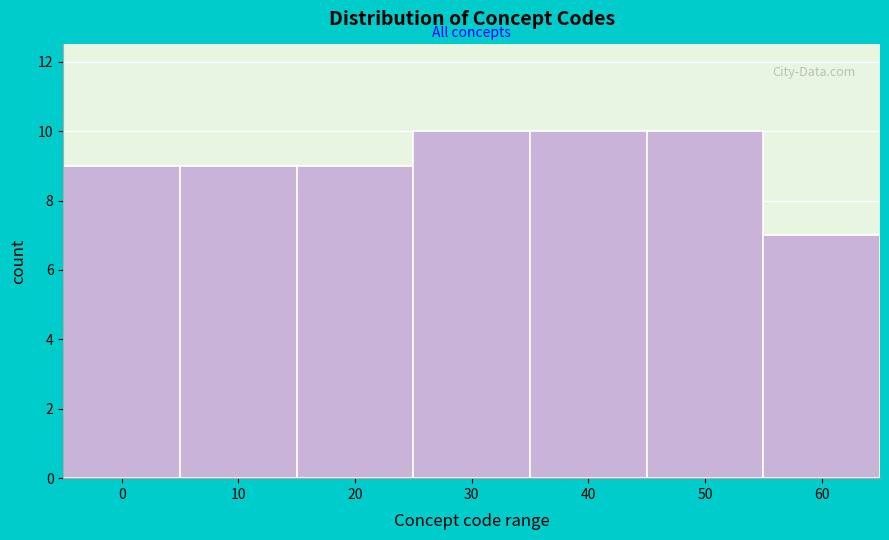

Reading left to right, list all the values displayed in this chart.

9	9	9	10	10	10	7